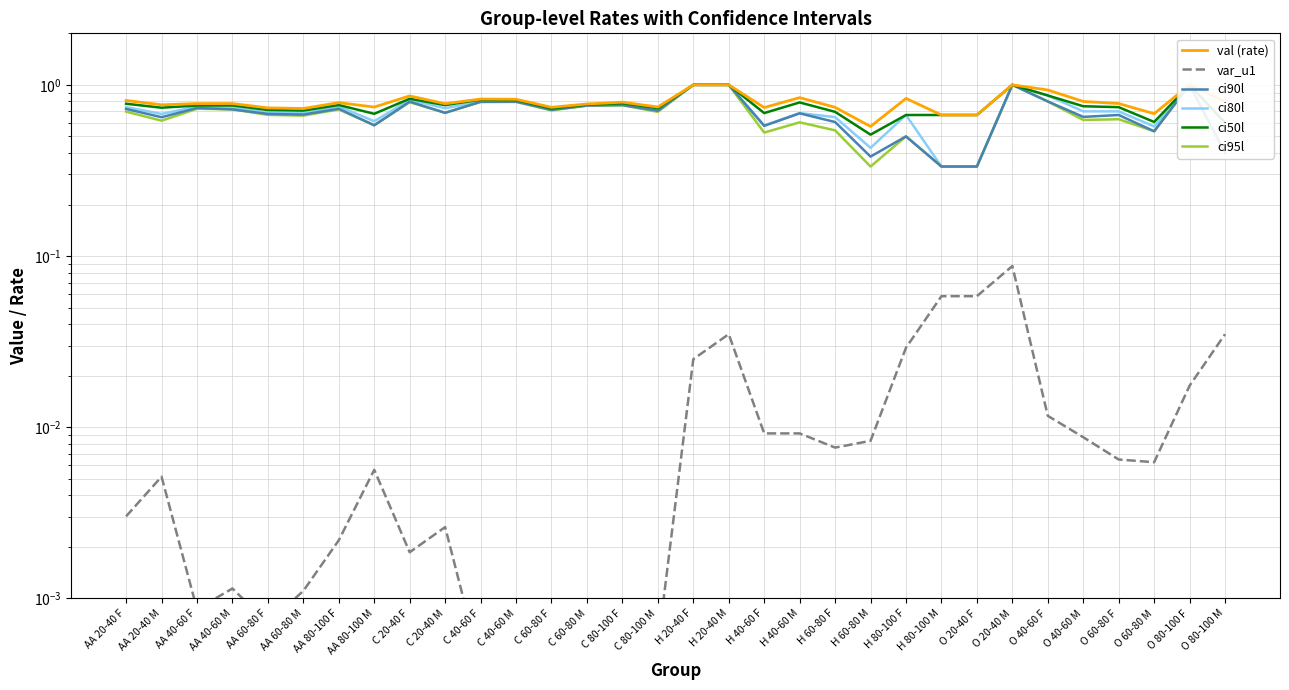

How many data points does each series have?

32